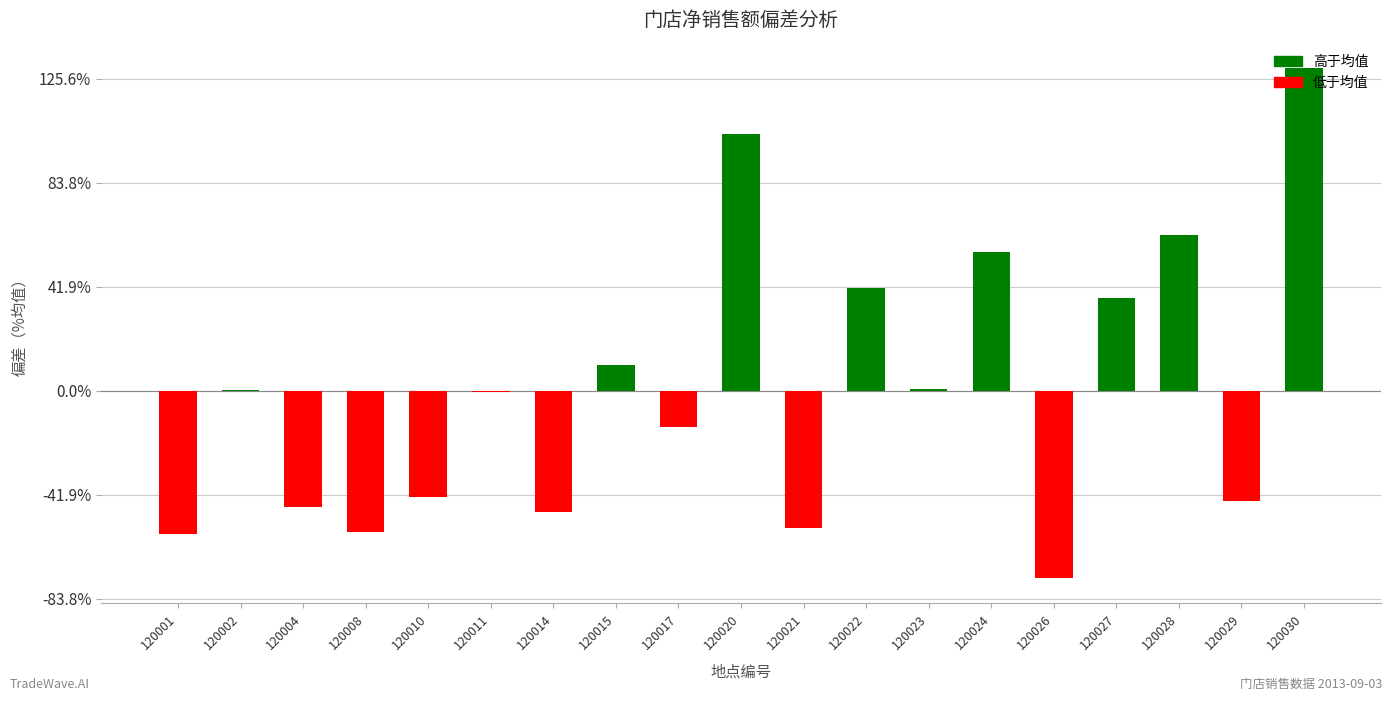

Are the bars horizontal?

No